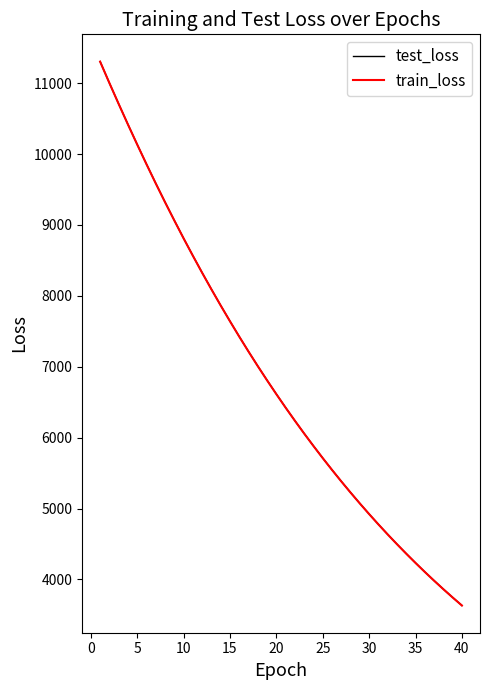

What is the sum of all train_loss values?

274026.9